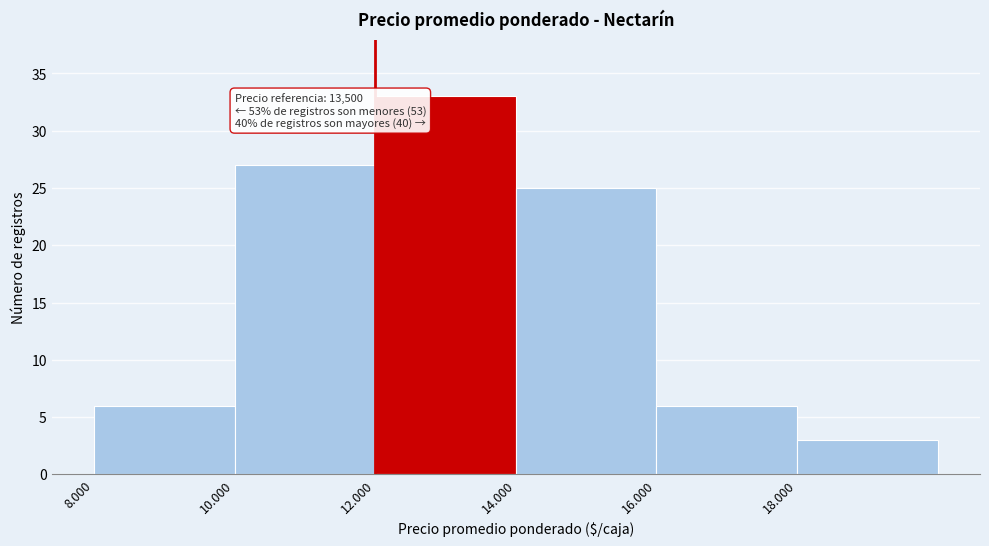

Reading left to right, list all the values displayed in this chart.

8.000=6	10.000=27	12.000=33	14.000=25	16.000=6	18.000=3